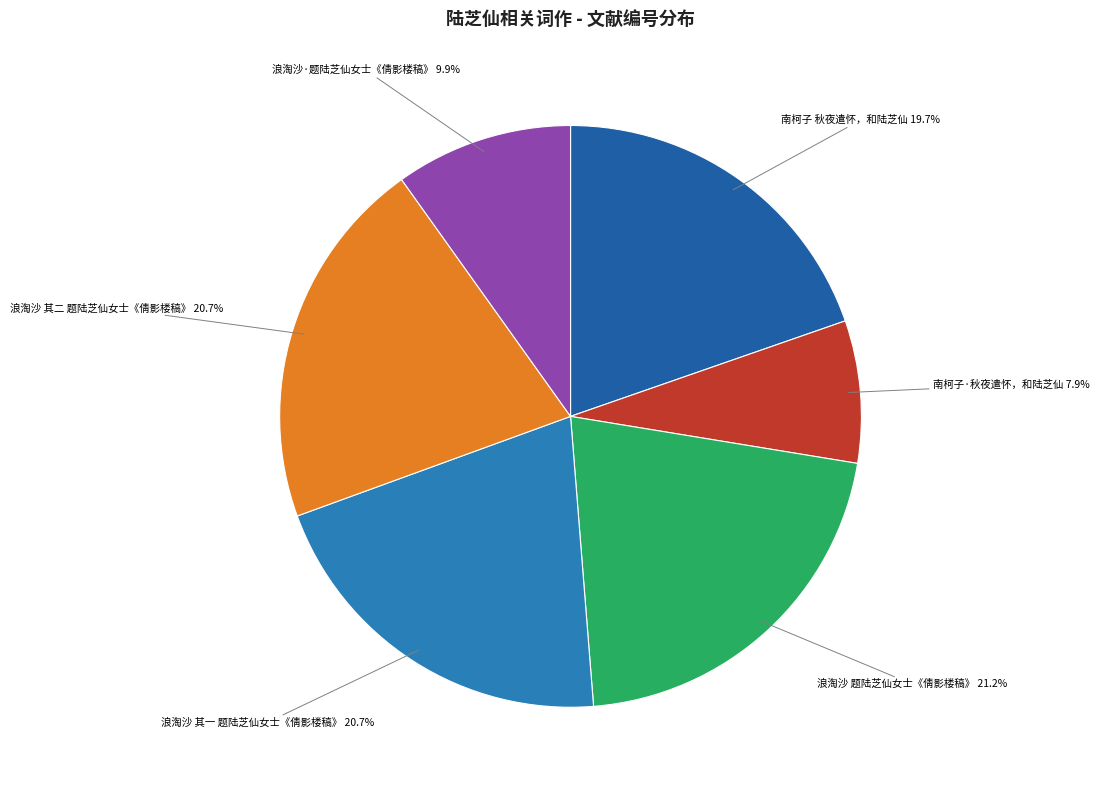

How many segments does this pie chart have?

6